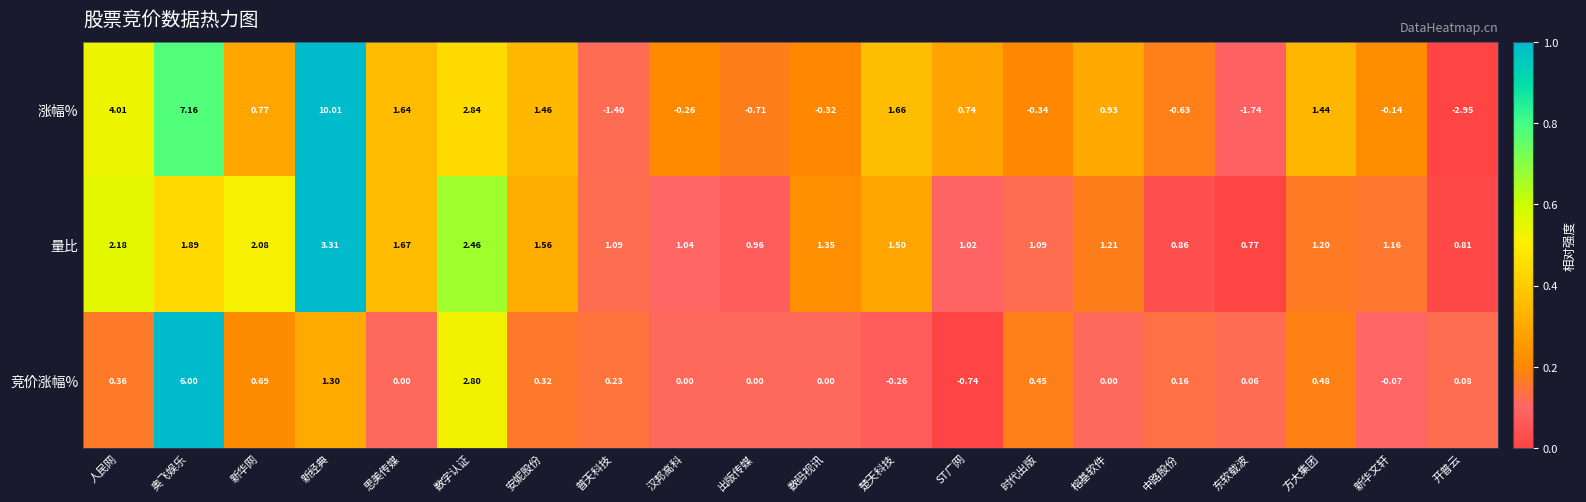

How many distinct data groups are displayed?

3